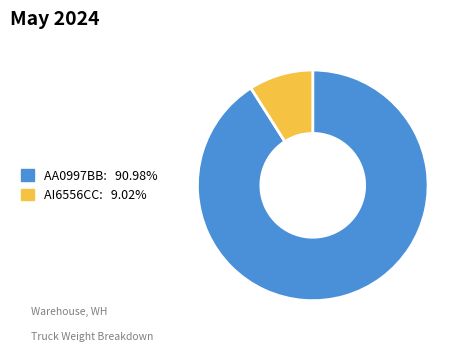

Is the sum of AA0997BB and AI6556CC greater than half?

Yes